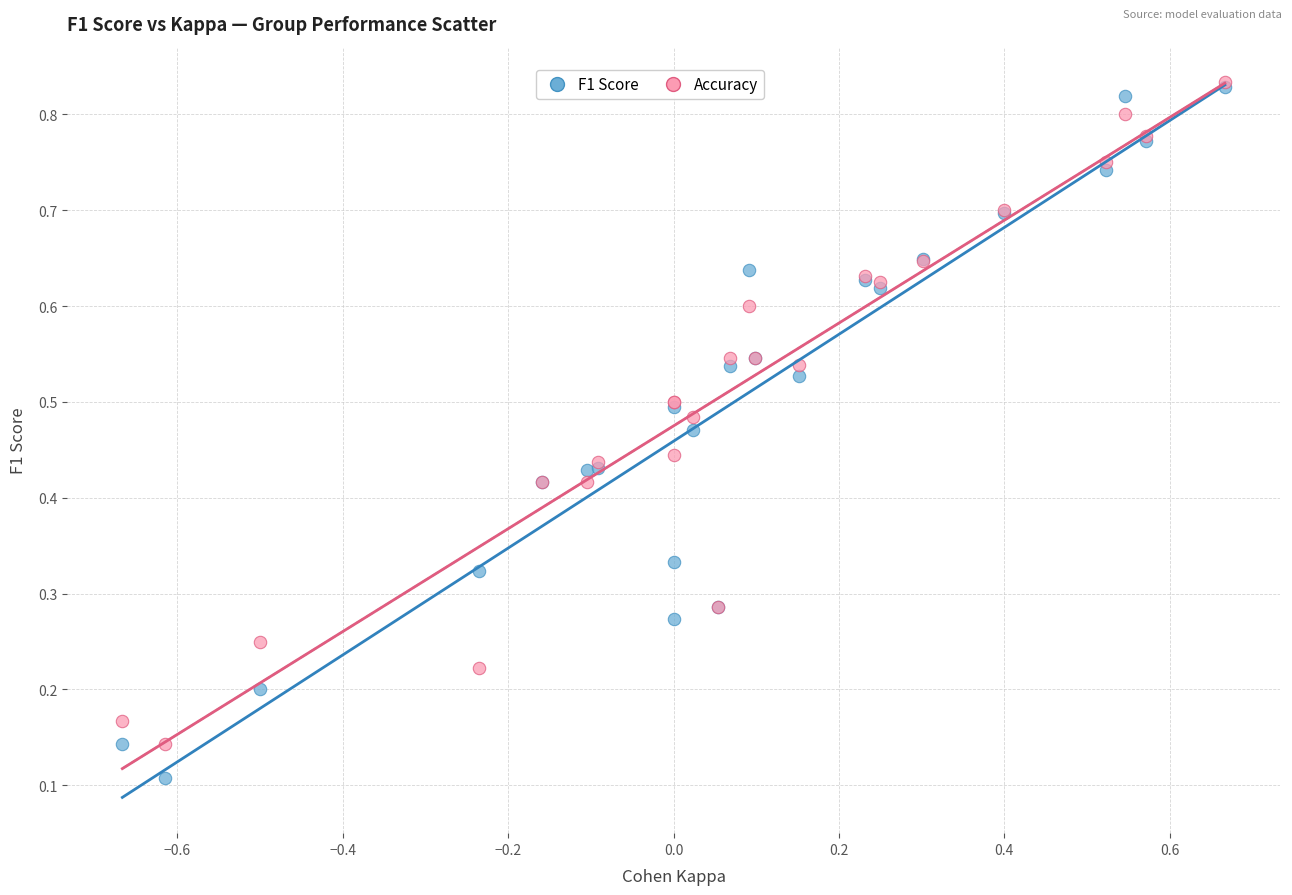

What are all the series names shown in the legend?

F1 Score, Accuracy